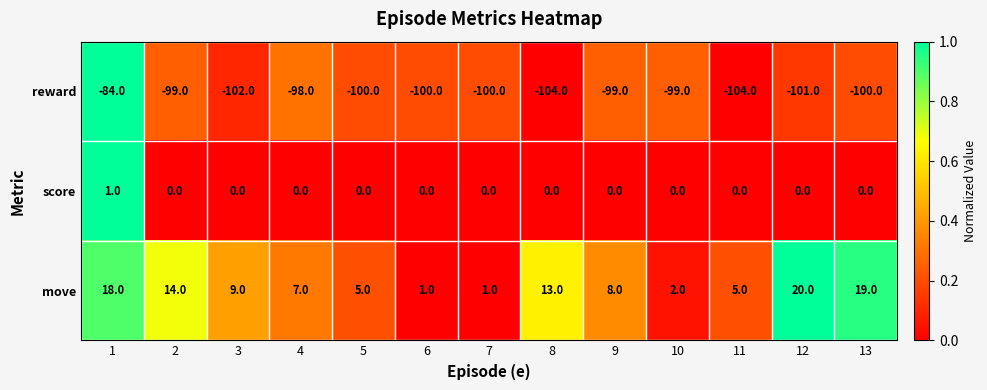

How many series are shown in this chart?

3